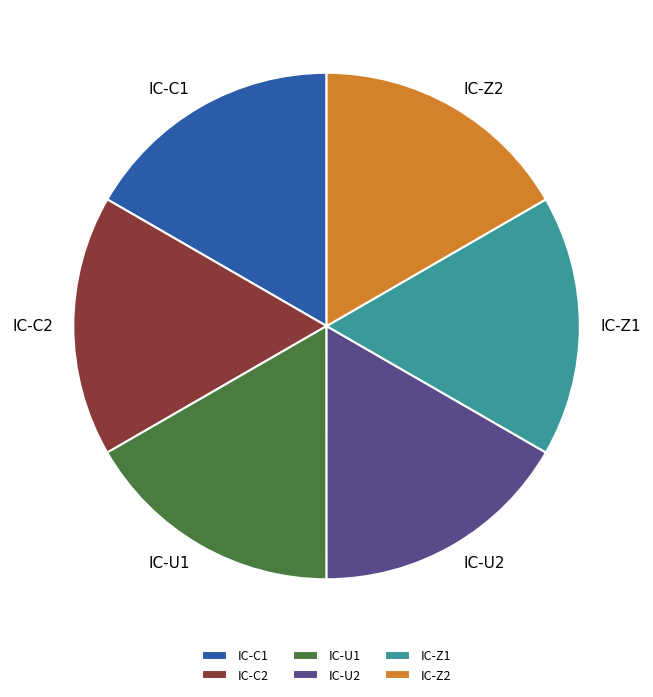

Count the number of slices in the pie.

6